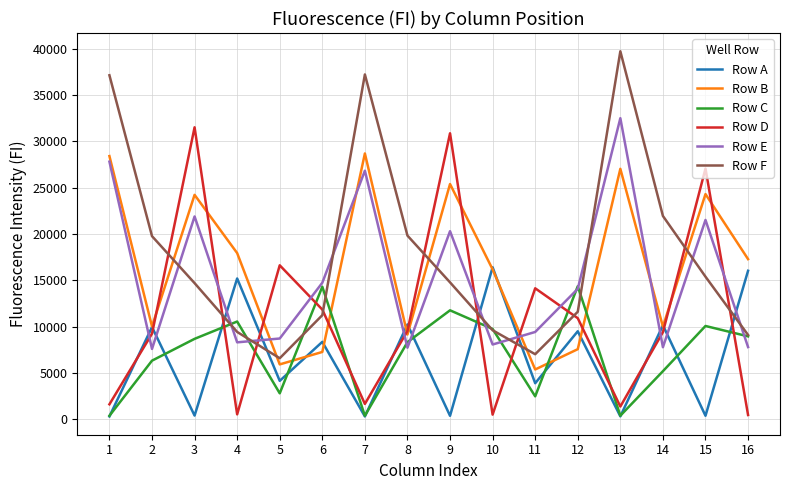

How many distinct data groups are displayed?

6